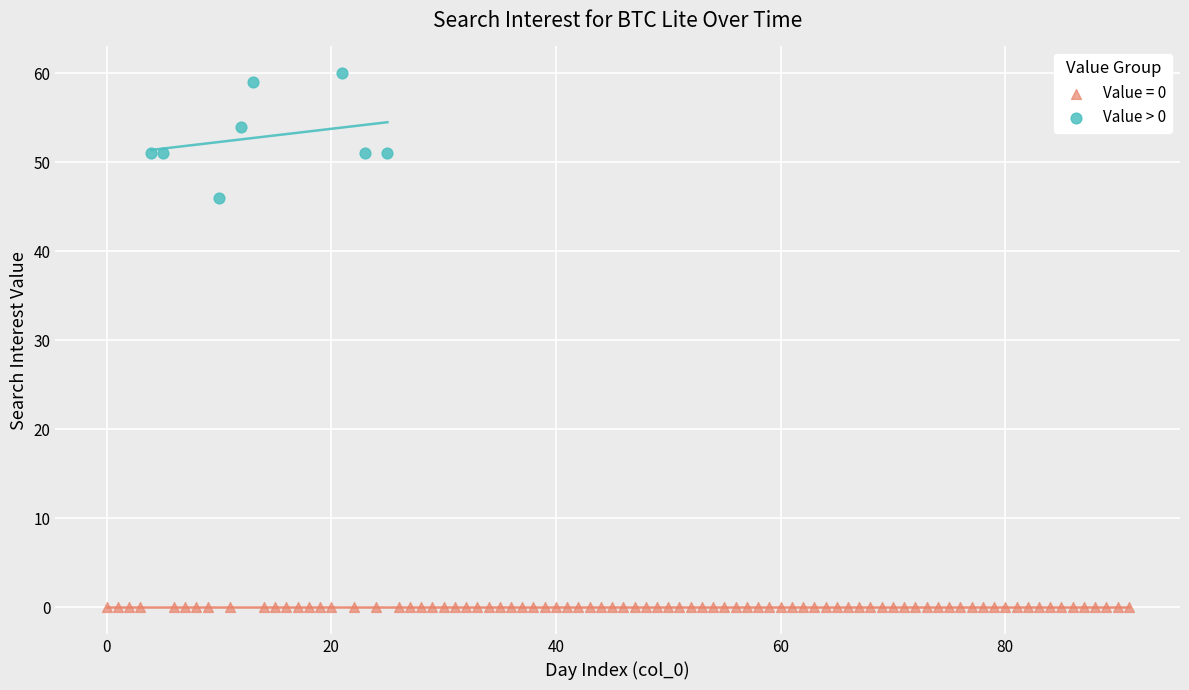

Which series reaches the maximum Y coordinate?

Value > 0